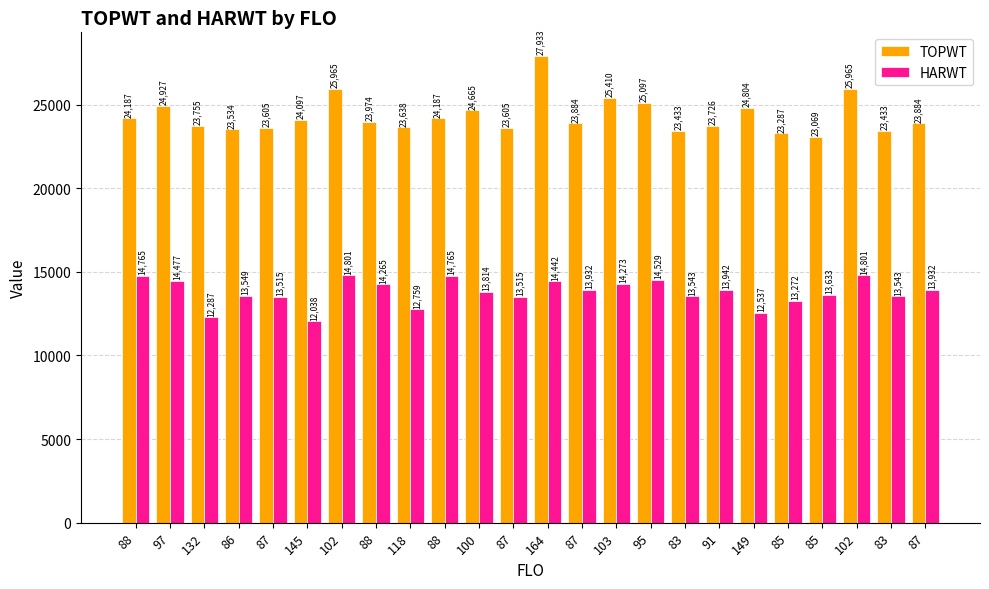

How many data points in HARWT are less than 13932?

12